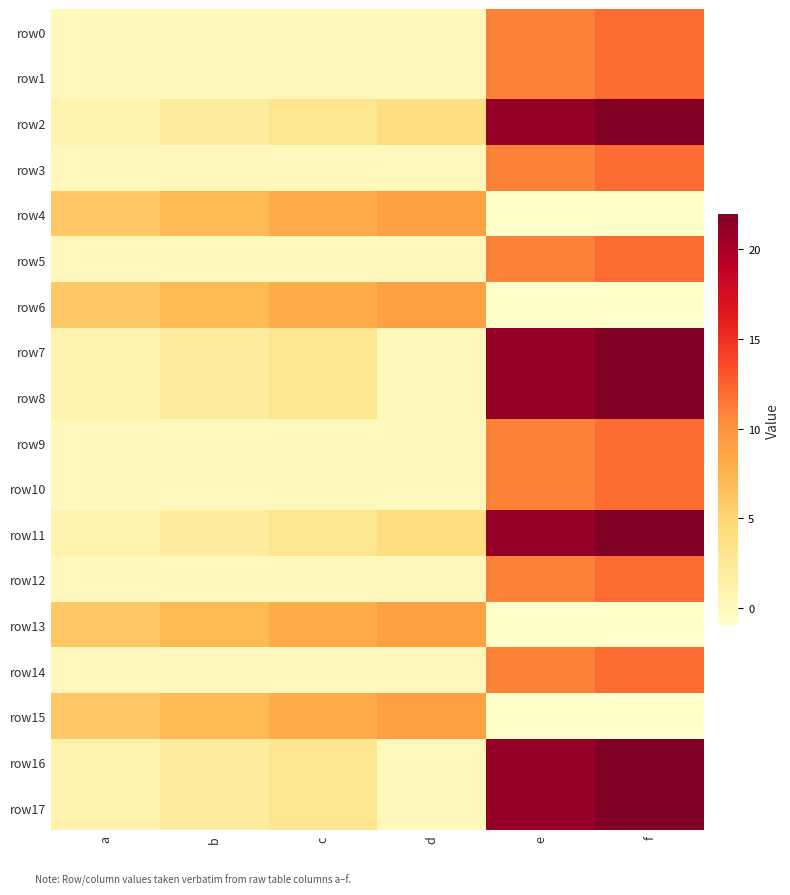

Reading left to right, what are all the values shown in this chart?

row0: a=0	b=0	c=0	d=0	e=11	f=12
row1: a=0	b=0	c=0	d=0	e=11	f=12
row2: a=1	b=2	c=3	d=4	e=21	f=22
row3: a=0	b=0	c=0	d=0	e=11	f=12
row4: a=6	b=7	c=8	d=9	e=-1	f=-1
row5: a=0	b=0	c=0	d=0	e=11	f=12
row6: a=6	b=7	c=8	d=9	e=-1	f=-1
row7: a=1	b=2	c=3	d=0	e=21	f=22
row8: a=1	b=2	c=3	d=0	e=21	f=22
row9: a=0	b=0	c=0	d=0	e=11	f=12
row10: a=0	b=0	c=0	d=0	e=11	f=12
row11: a=1	b=2	c=3	d=4	e=21	f=22
row12: a=0	b=0	c=0	d=0	e=11	f=12
row13: a=6	b=7	c=8	d=9	e=-1	f=-1
row14: a=0	b=0	c=0	d=0	e=11	f=12
row15: a=6	b=7	c=8	d=9	e=-1	f=-1
row16: a=1	b=2	c=3	d=0	e=21	f=22
row17: a=1	b=2	c=3	d=0	e=21	f=22